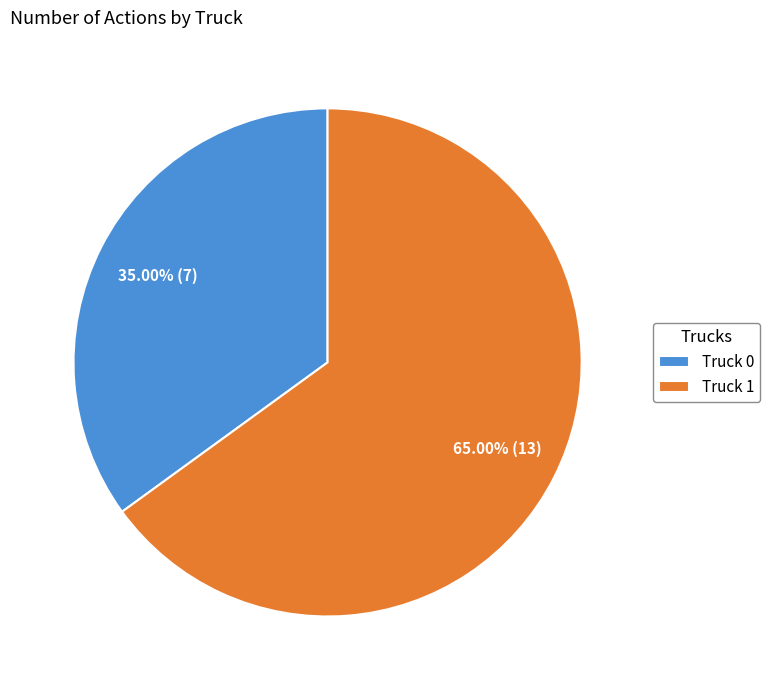

To the nearest percent, what portion does Truck 1 represent?

65%